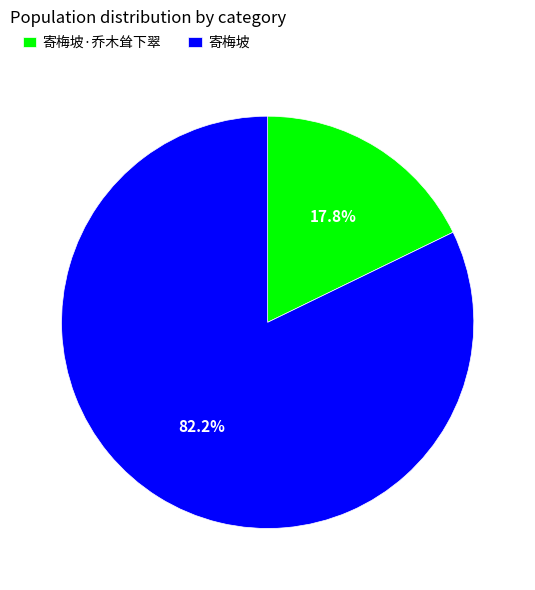

Count the number of slices in the pie.

2